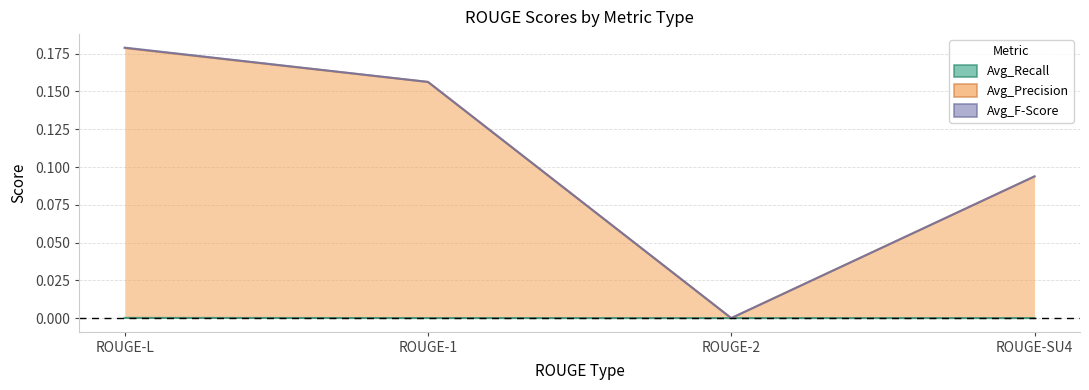

At which label is Avg_Recall closest to 0?

ROUGE-2